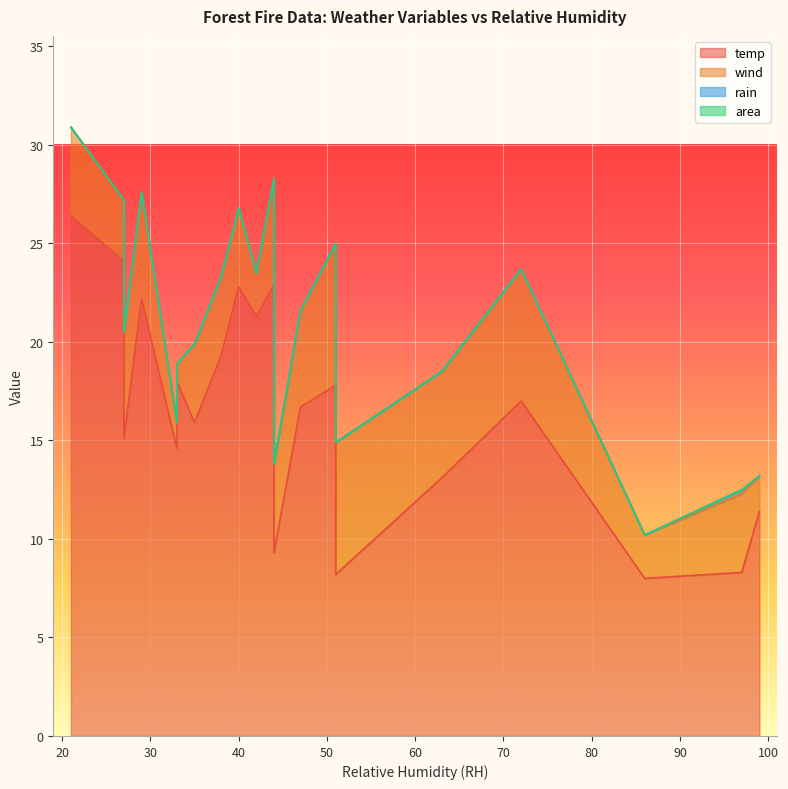

What is the spread (max minus min) of values at 38?

19.3